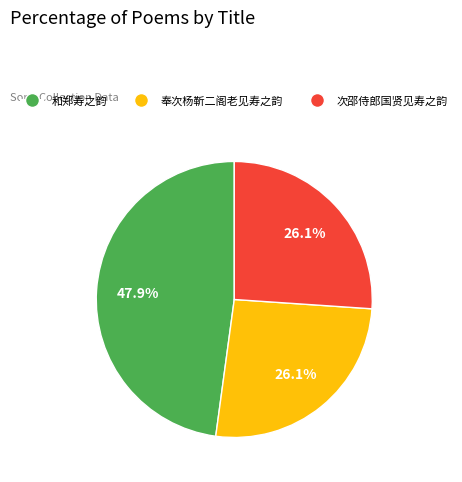

How much of the chart is everything except 奉次杨靳二阁老见寿之韵?

73.9%